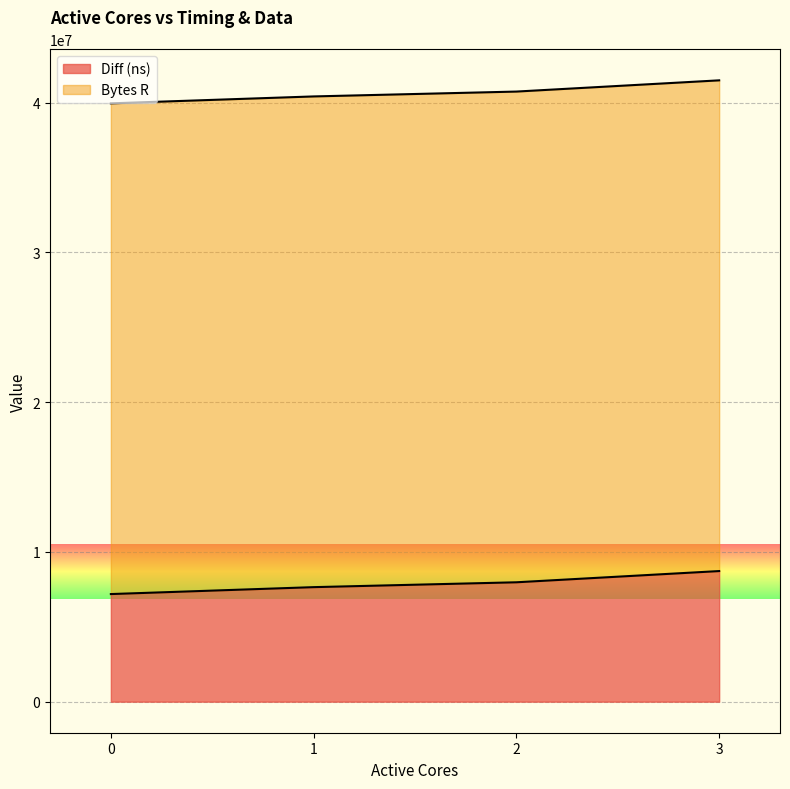

Rank the categories by value from lowest to highest.

0, 1, 2, 3